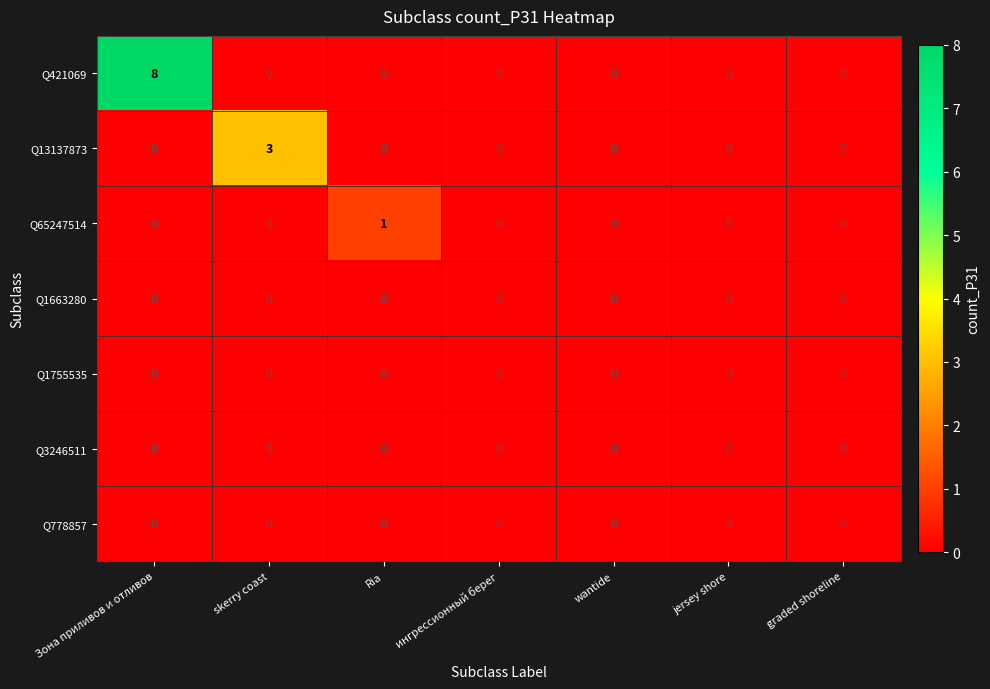

The value of Q13137873 at wantide is 0. True or false?

True